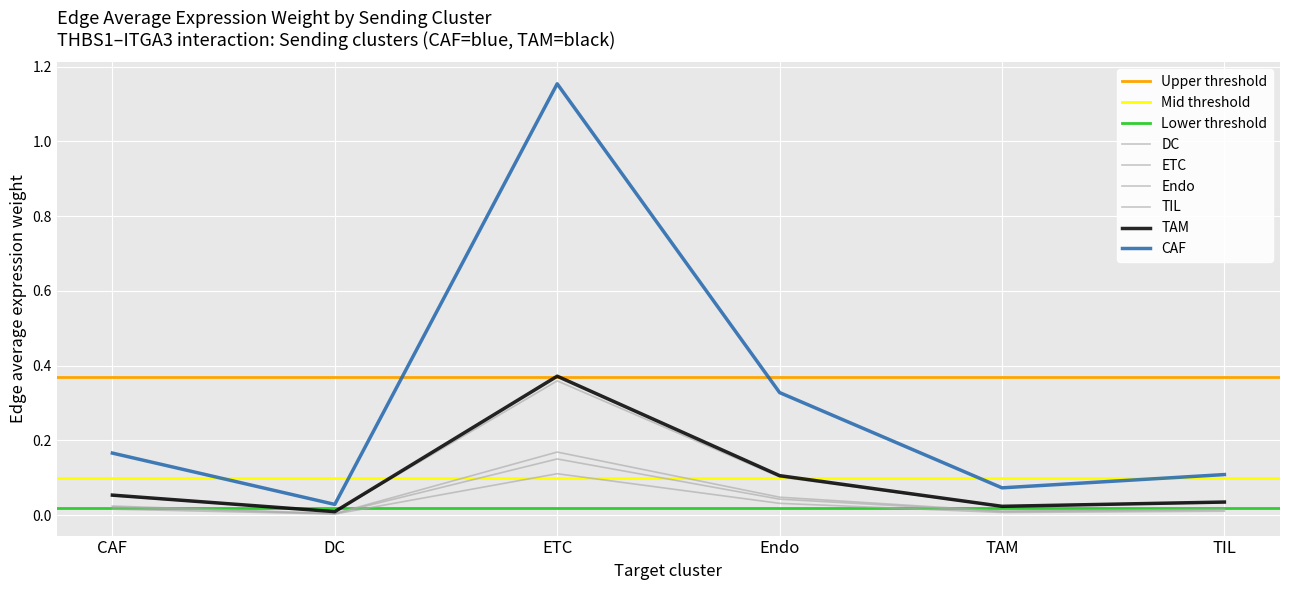

True or false: ETC and TIL intersect in this chart.

False